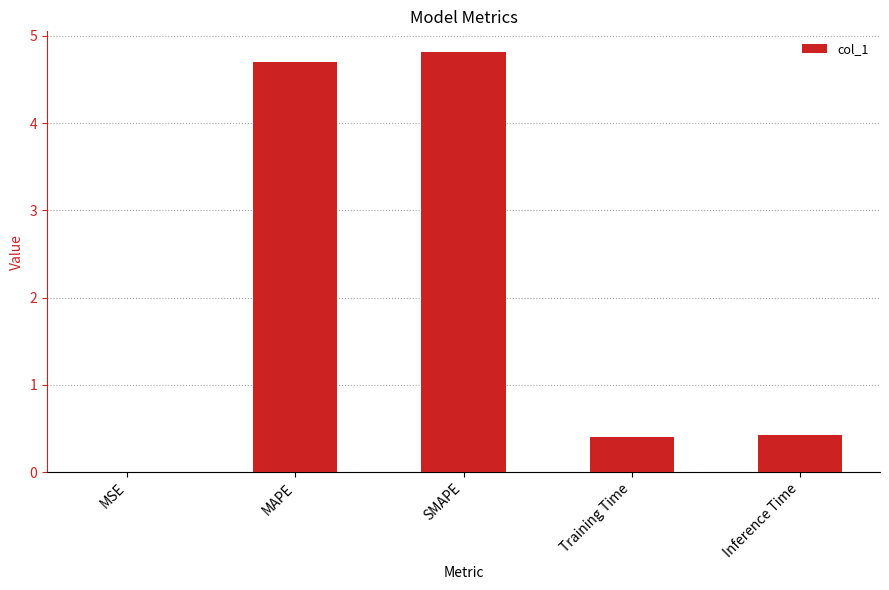

Between MAPE and Inference Time, which is larger?

MAPE